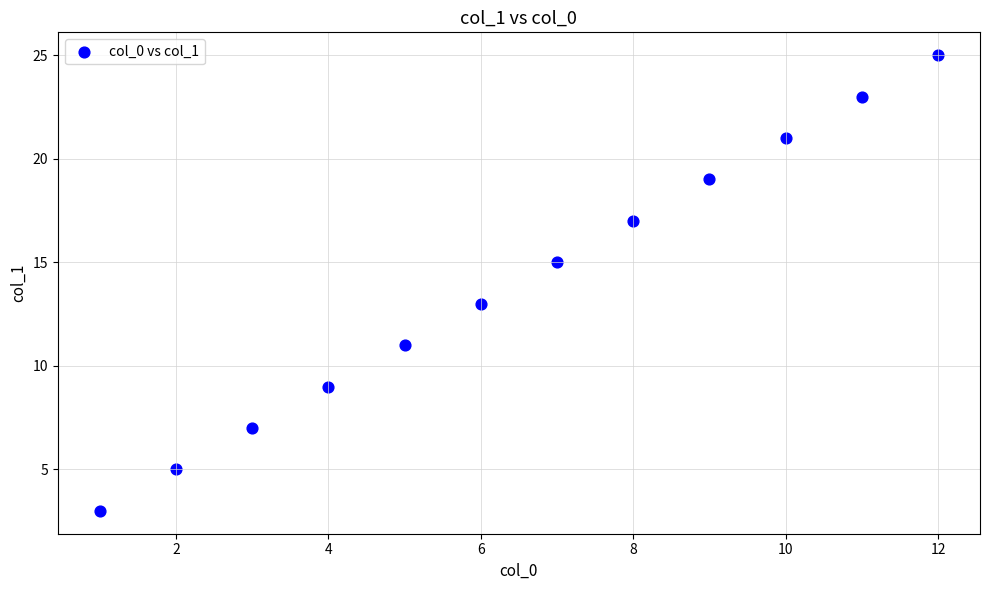

What is the average Y value?

14